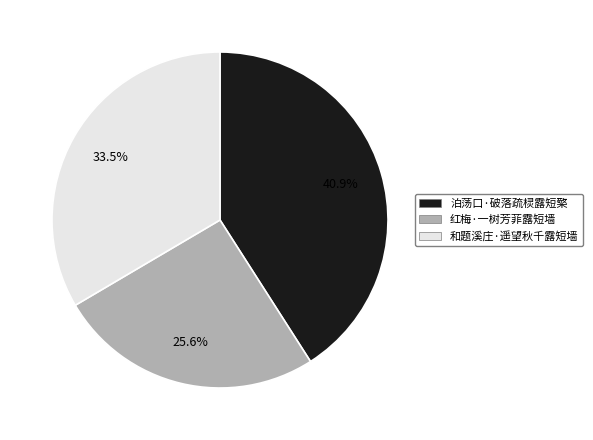

To the nearest percent, what portion does 红梅·一树芳菲露短墙 represent?

26%